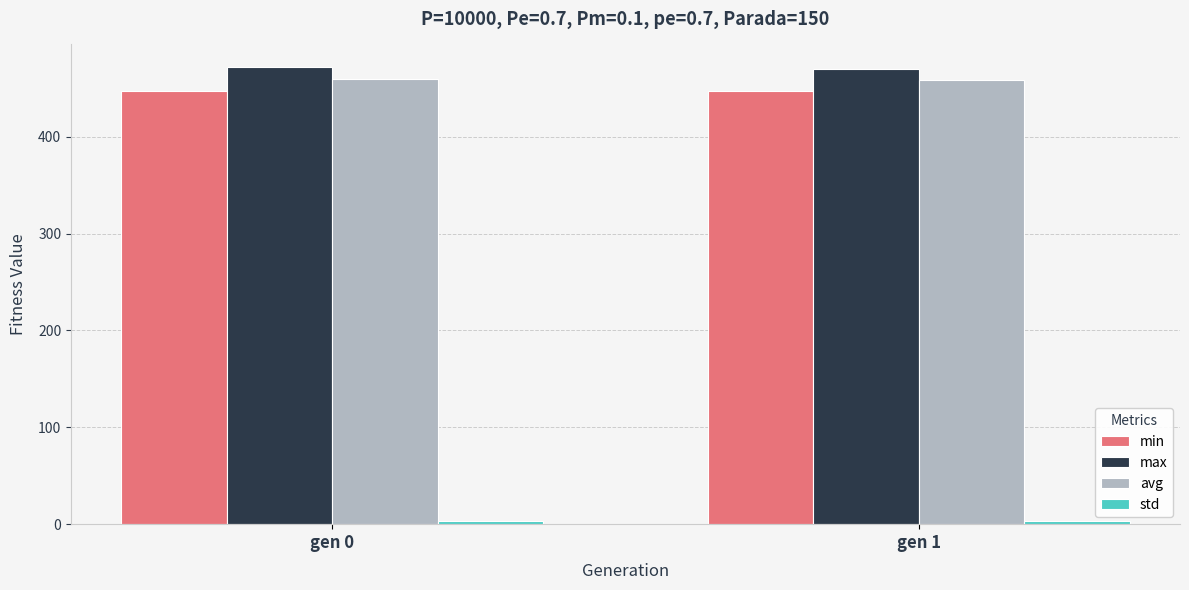

What is the value of the max bar at the 2nd from the left?

470.2